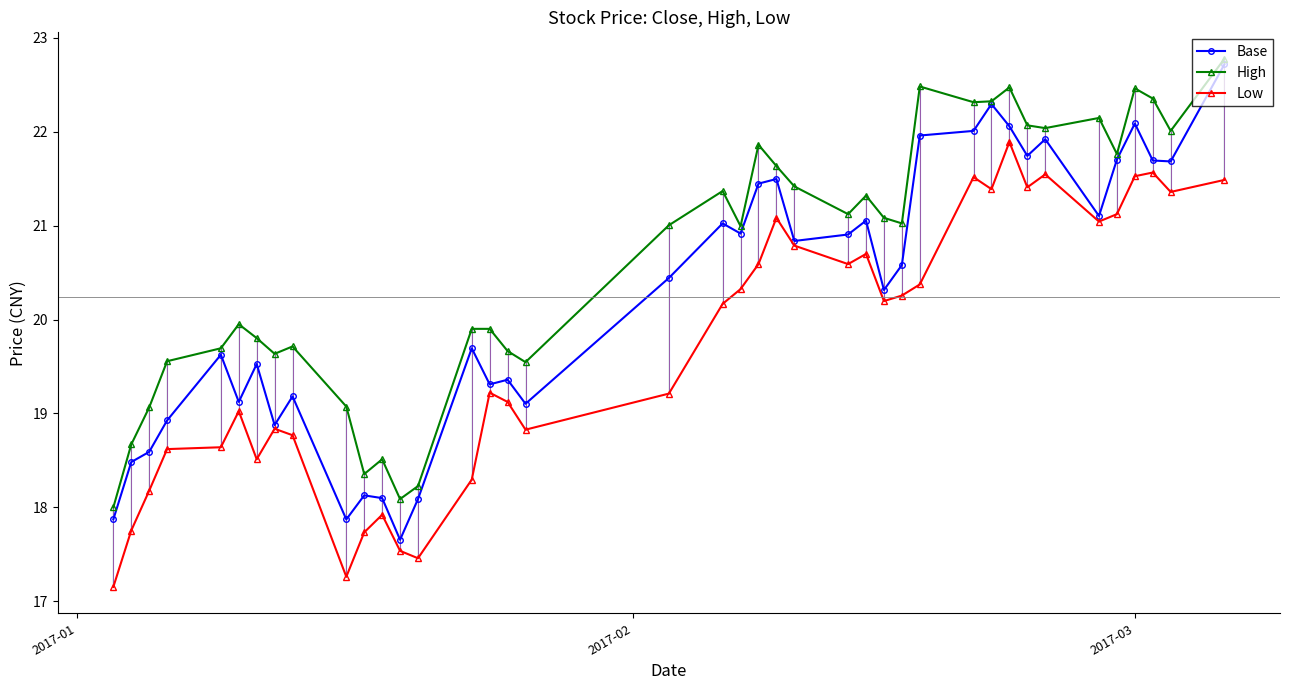

What is the maximum value for High?

22.8